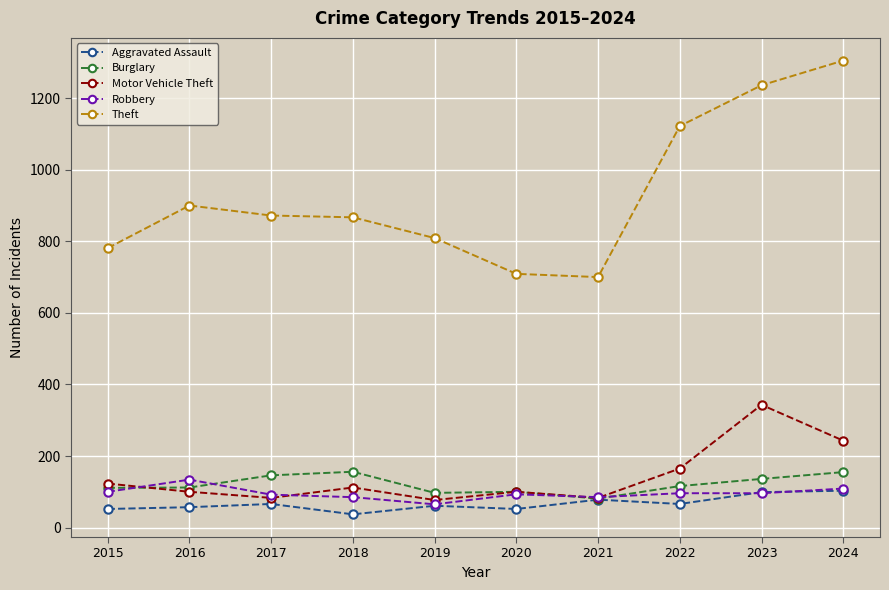

True or false: Motor Vehicle Theft and Theft intersect in this chart.

False